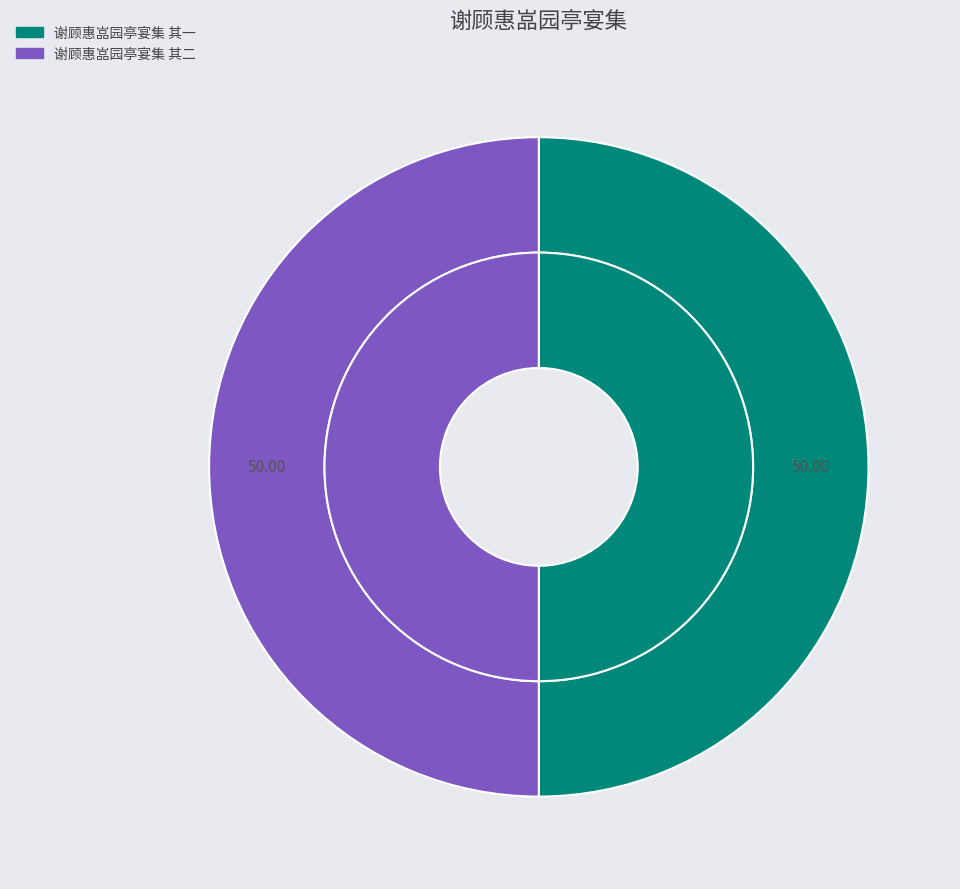

The 谢顾惠嵓园亭宴集 其二 slice represents 38% of the pie. True or false?

False